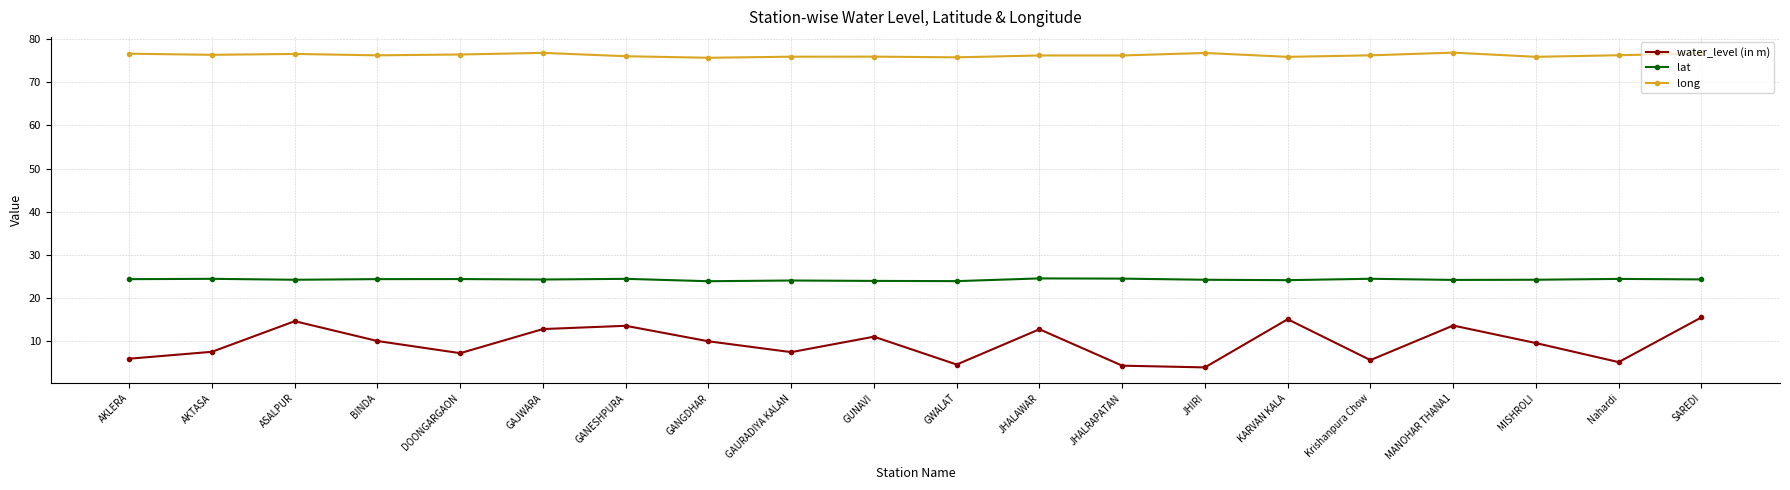

What is the minimum value shown in the chart?

4.0